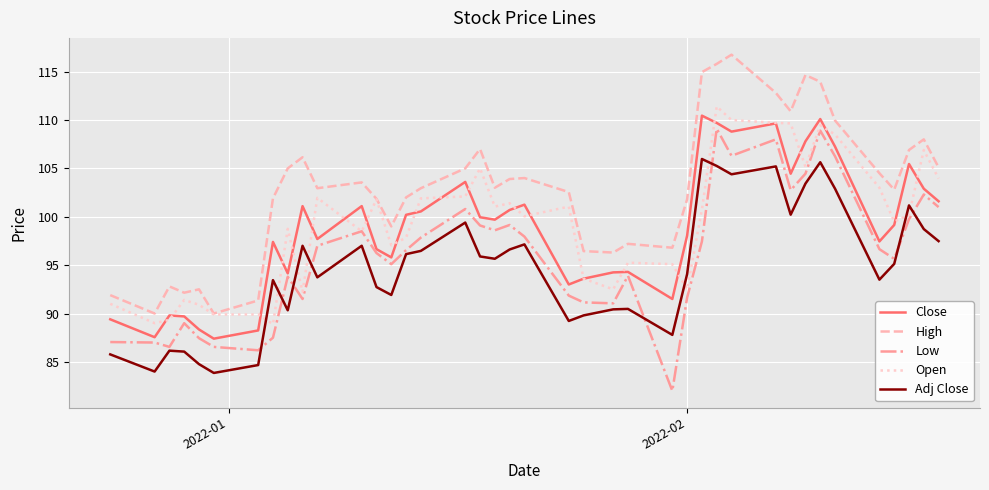

What is the smallest value displayed?

82.0